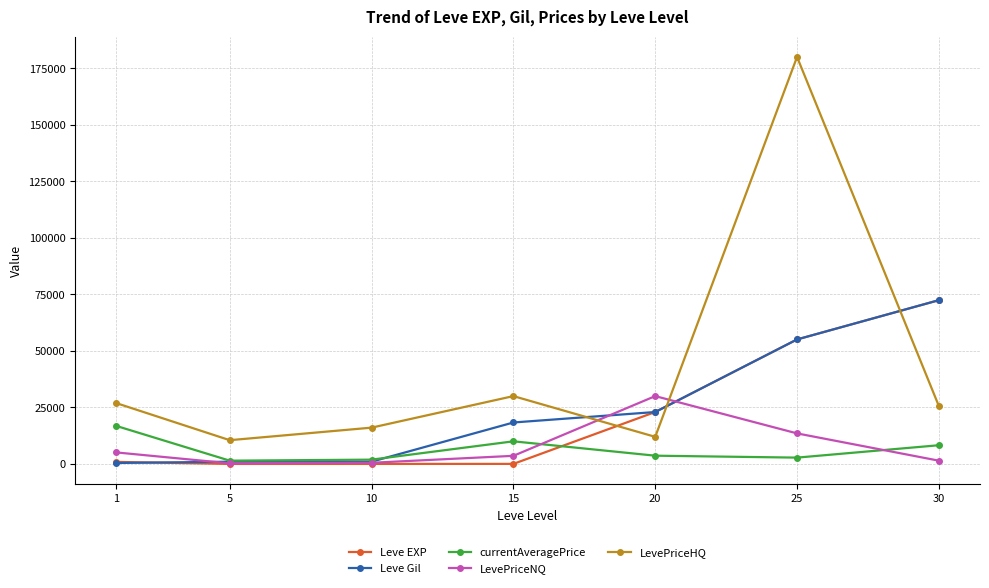

How many data points does each series have?

7